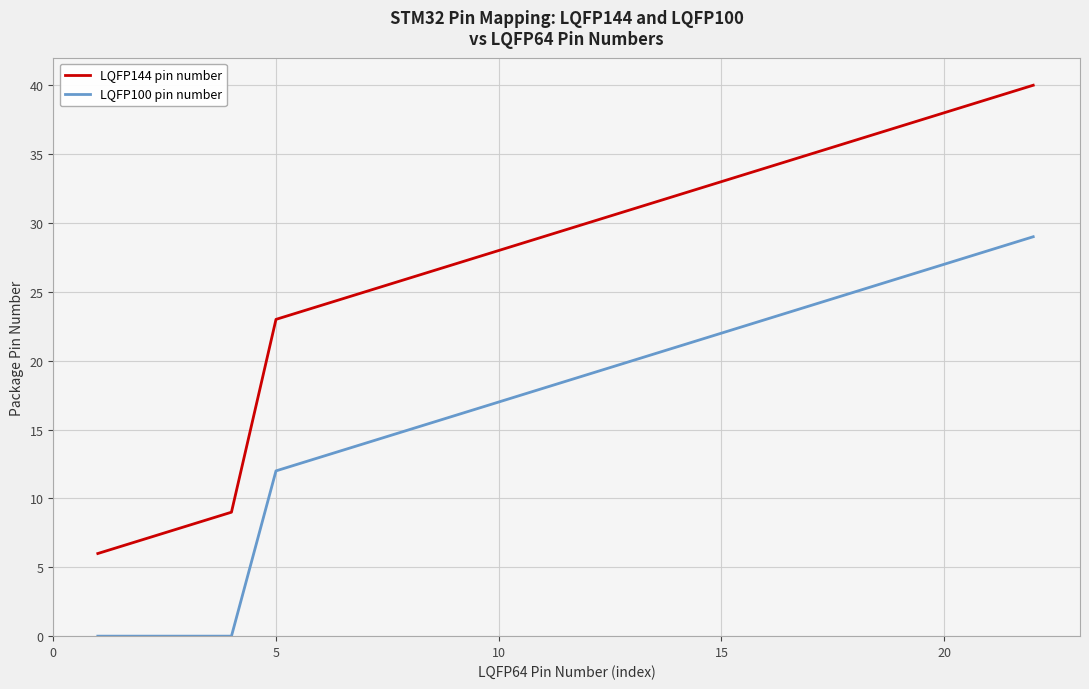

True or false: LQFP100 pin number and LQFP144 pin number cross at least once.

False